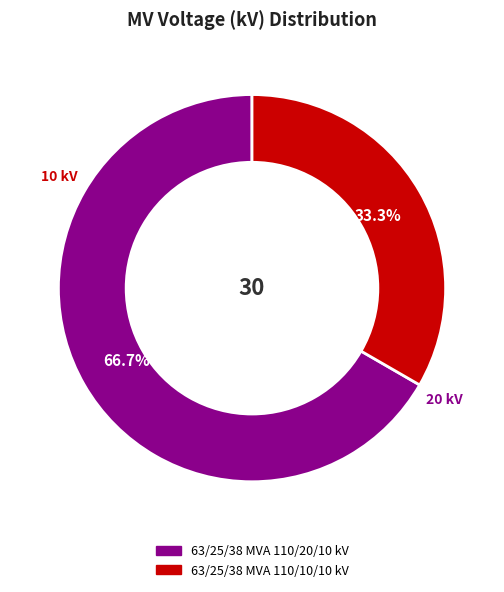

True or false: 63/25/38 MVA 110/20/10 kV accounts for 67% of the total.

True